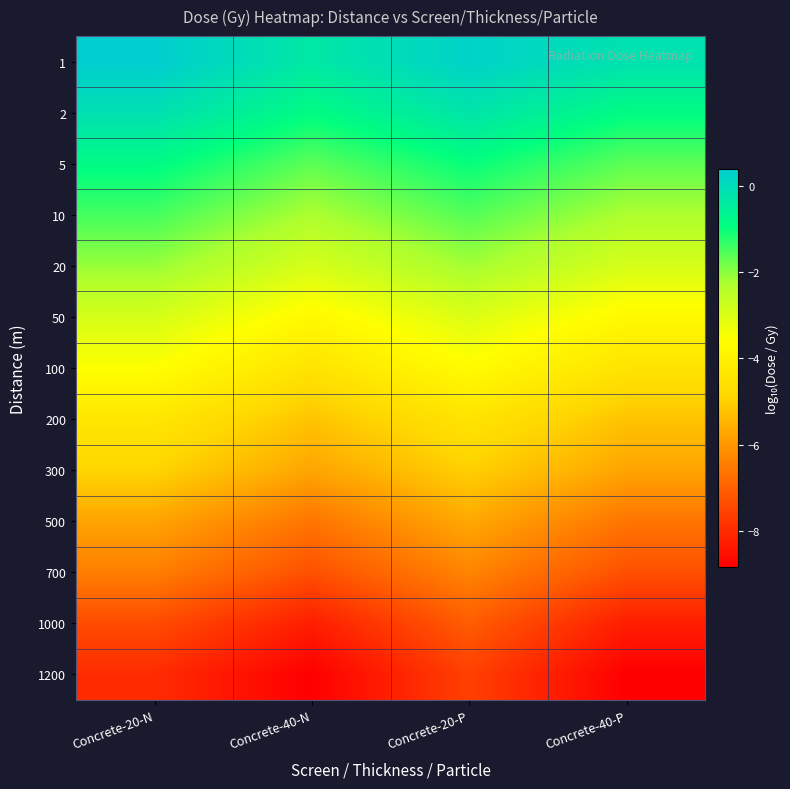

Reading left to right, what are all the values shown in this chart?

1: Concrete-20-N=0.4	Concrete-40-N=-0.3	Concrete-20-P=0.3	Concrete-40-P=-0.2
2: Concrete-20-N=-0.1	Concrete-40-N=-0.9	Concrete-20-P=-0.2	Concrete-40-P=-0.9
5: Concrete-20-N=-0.8	Concrete-40-N=-1.6	Concrete-20-P=-1.0	Concrete-40-P=-1.6
10: Concrete-20-N=-1.5	Concrete-40-N=-2.3	Concrete-20-P=-1.6	Concrete-40-P=-2.3
20: Concrete-20-N=-2.1	Concrete-40-N=-2.9	Concrete-20-P=-2.2	Concrete-40-P=-2.9
50: Concrete-20-N=-2.9	Concrete-40-N=-3.8	Concrete-20-P=-3.0	Concrete-40-P=-3.8
100: Concrete-20-N=-3.6	Concrete-40-N=-4.4	Concrete-20-P=-3.7	Concrete-40-P=-4.4
200: Concrete-20-N=-4.4	Concrete-40-N=-5.2	Concrete-20-P=-4.4	Concrete-40-P=-5.2
300: Concrete-20-N=-4.9	Concrete-40-N=-5.8	Concrete-20-P=-5.0	Concrete-40-P=-5.8
500: Concrete-20-N=-5.8	Concrete-40-N=-6.6	Concrete-20-P=-5.7	Concrete-40-P=-6.6
700: Concrete-20-N=-6.4	Concrete-40-N=-7.3	Concrete-20-P=-6.3	Concrete-40-P=-7.3
1000: Concrete-20-N=-7.4	Concrete-40-N=-8.3	Concrete-20-P=-7.1	Concrete-40-P=-8.3
1200: Concrete-20-N=-8.0	Concrete-40-N=-8.8	Concrete-20-P=-7.6	Concrete-40-P=-8.8